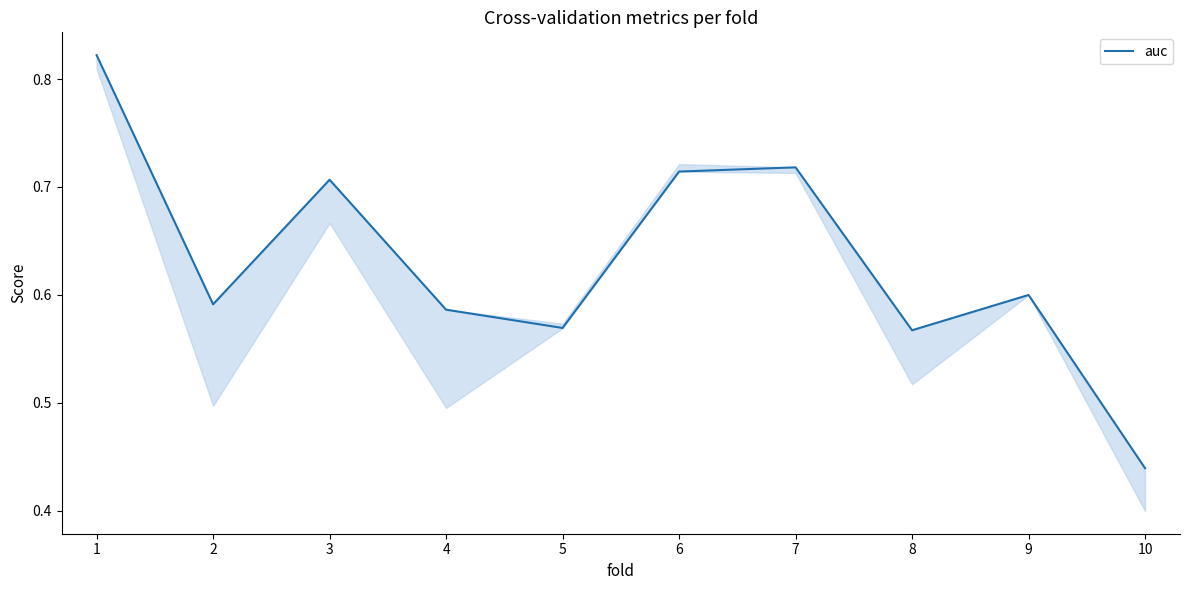

Is this an area chart (filled region under the line)?

No